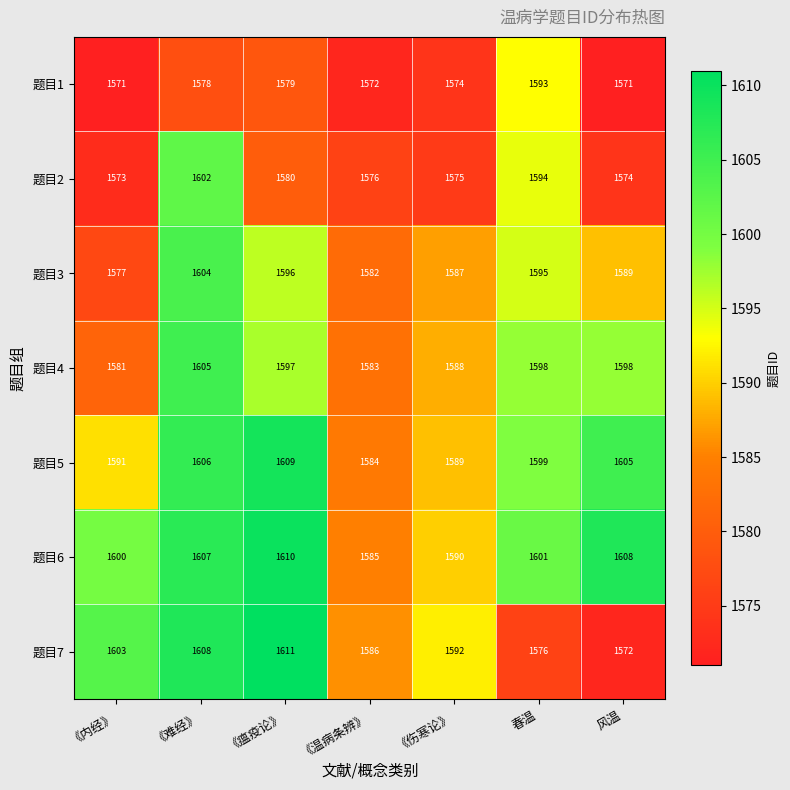

What is the spread (max minus min) of values at 《温病条辨》?

14